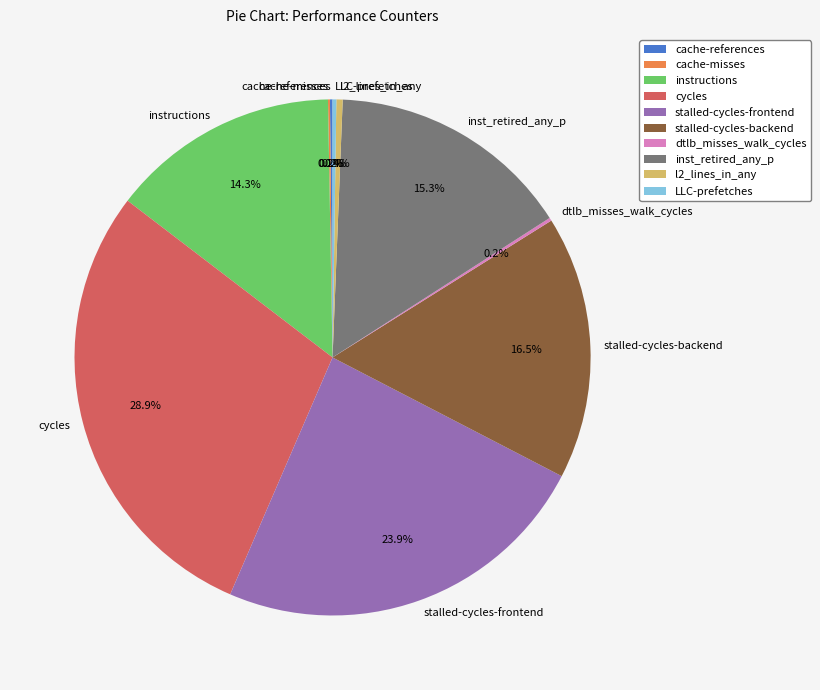

Approximately how many times larger is the value at instructions compared to cycles?

0.5